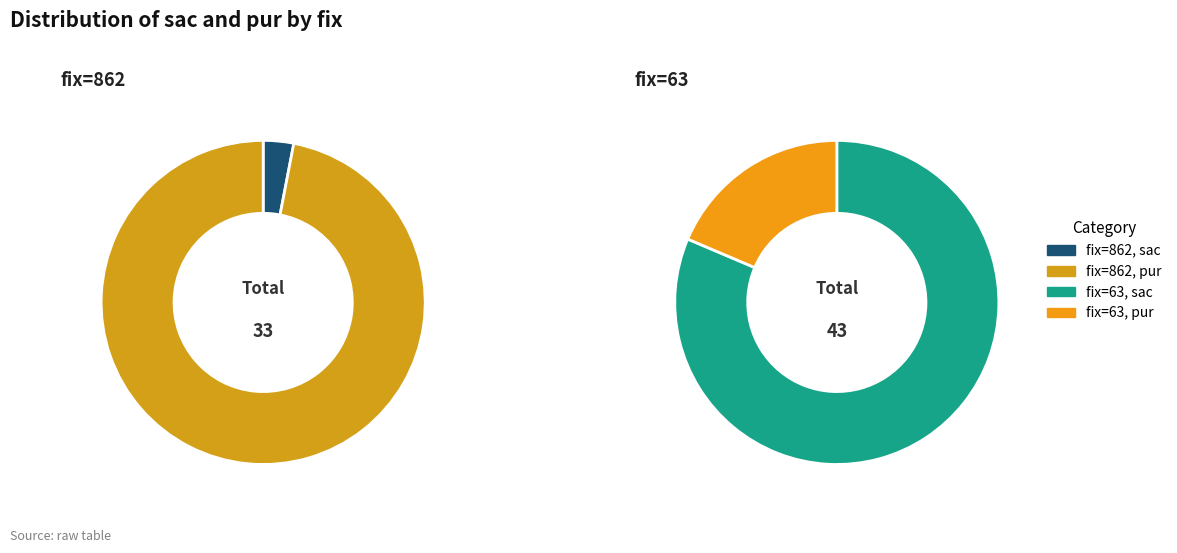

What percentage is the 862 slice, to the nearest percent?

3%